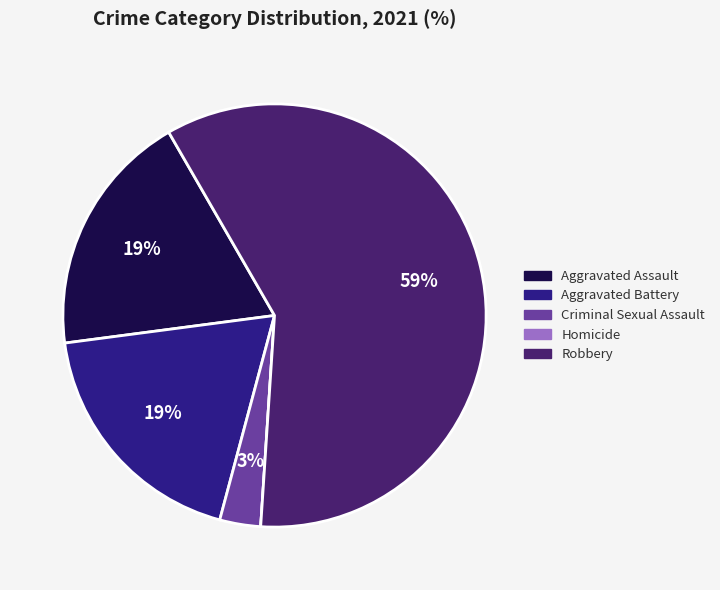

Which has a higher value, Criminal Sexual Assault or Aggravated Assault?

Aggravated Assault